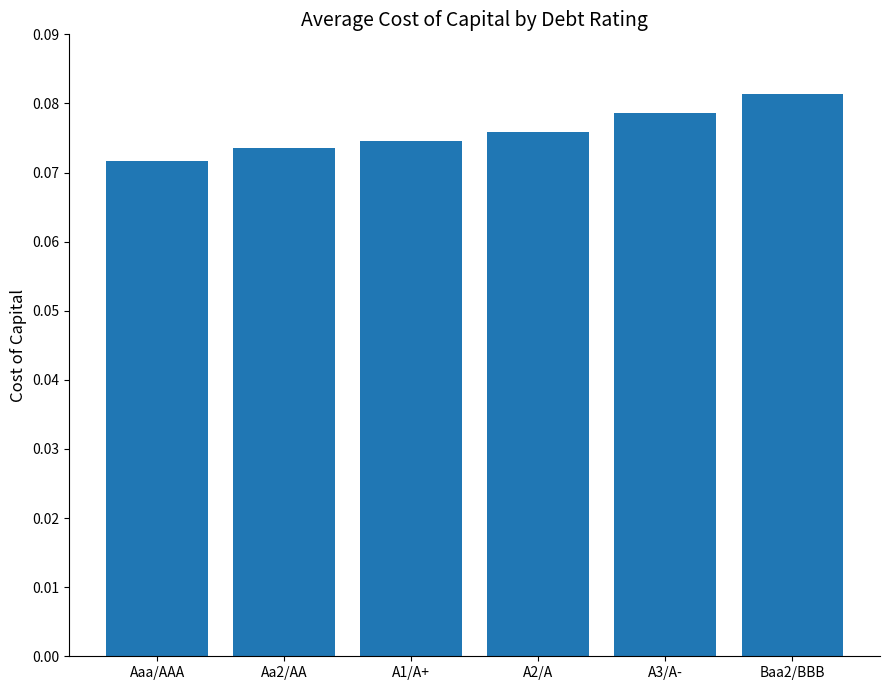

What is the label of the 4th bar from the left?

A2/A